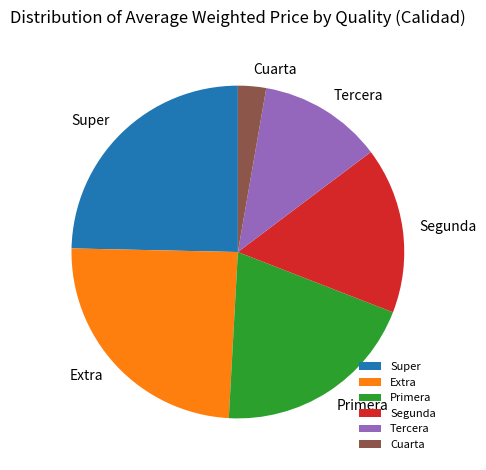

What is the ratio of the value at Extra to the value at Tercera?

2.0